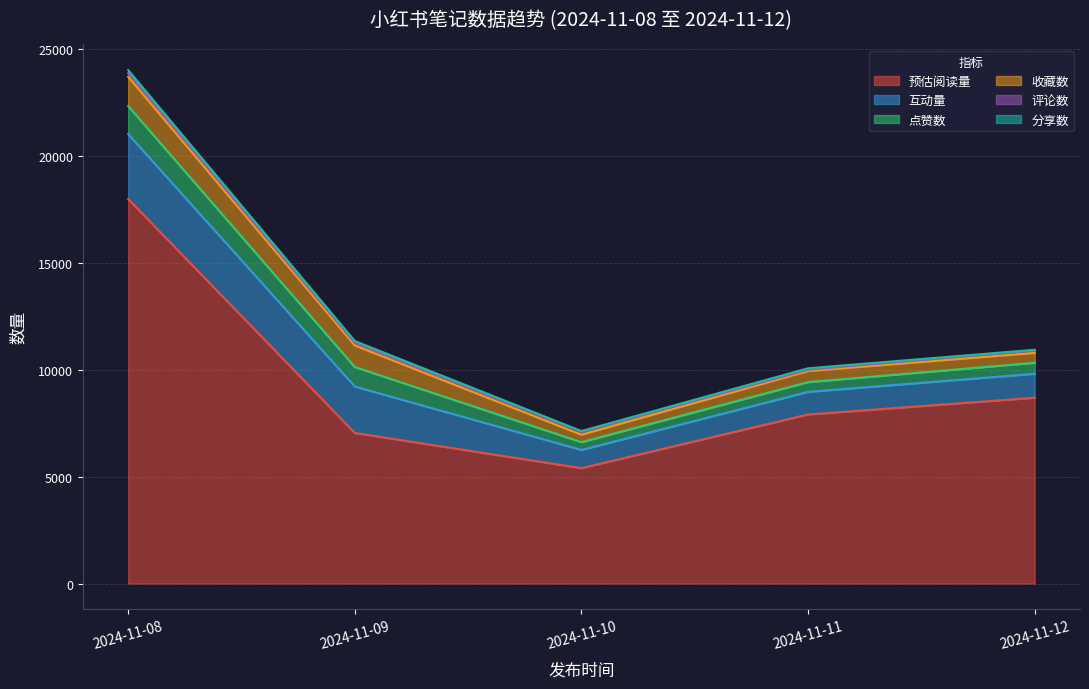

Is the value of 分享数 at 2024-11-10 greater than the value of 点赞数 at 13?

No